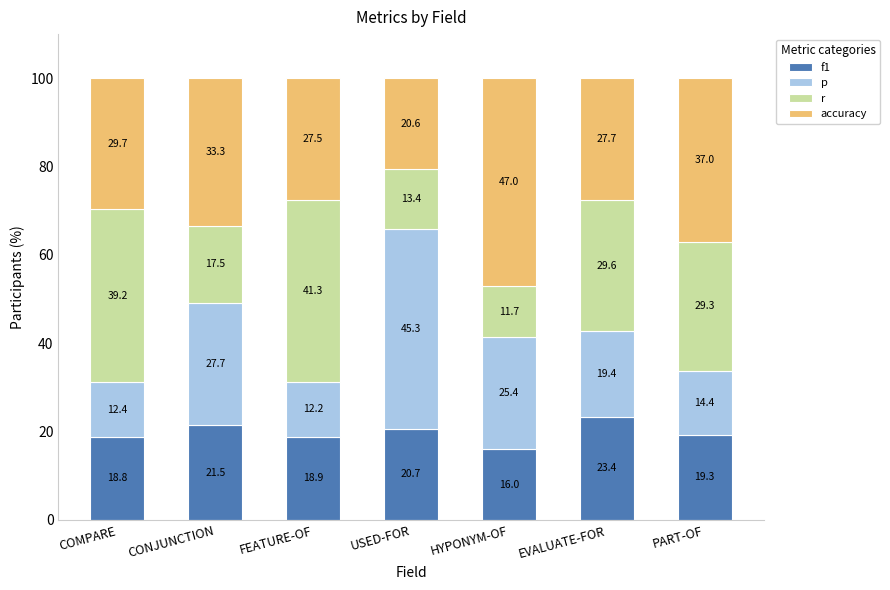

At which label is f1 closest to 19?

FEATURE-OF